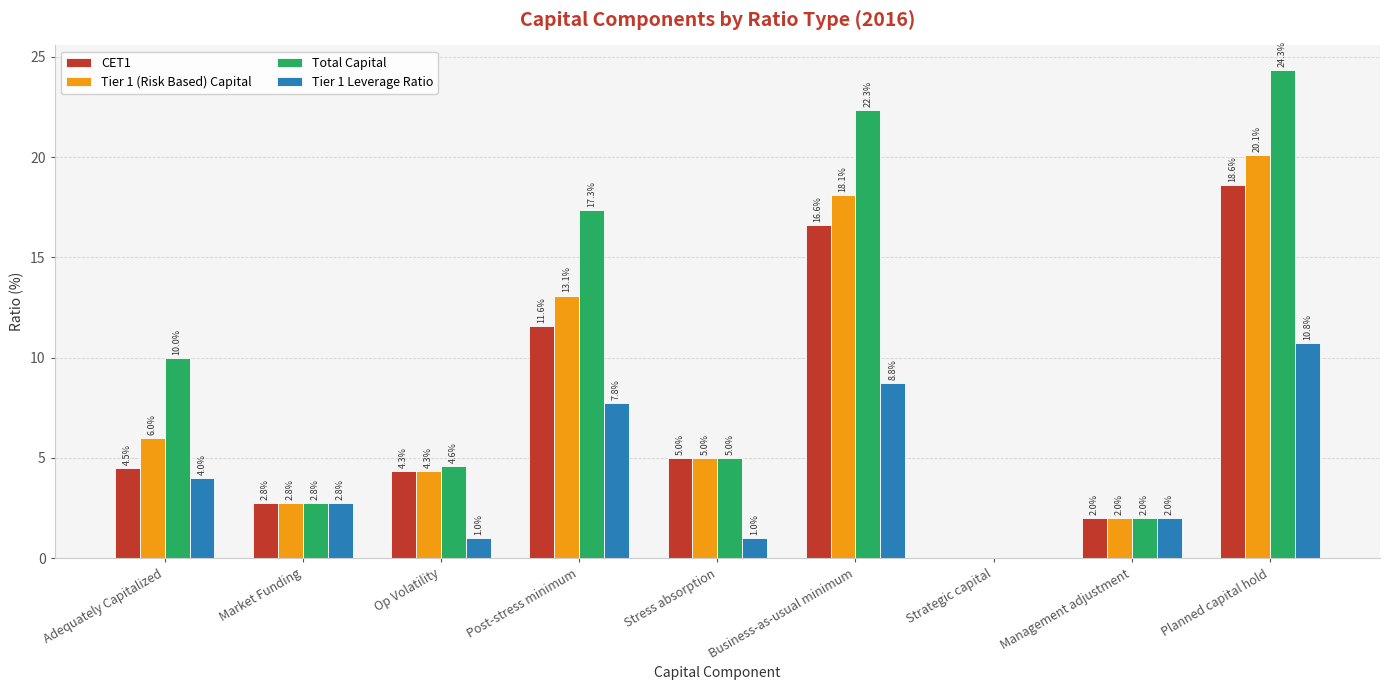

What is the approximate value of Total Capital at Management adjustment?

2.0